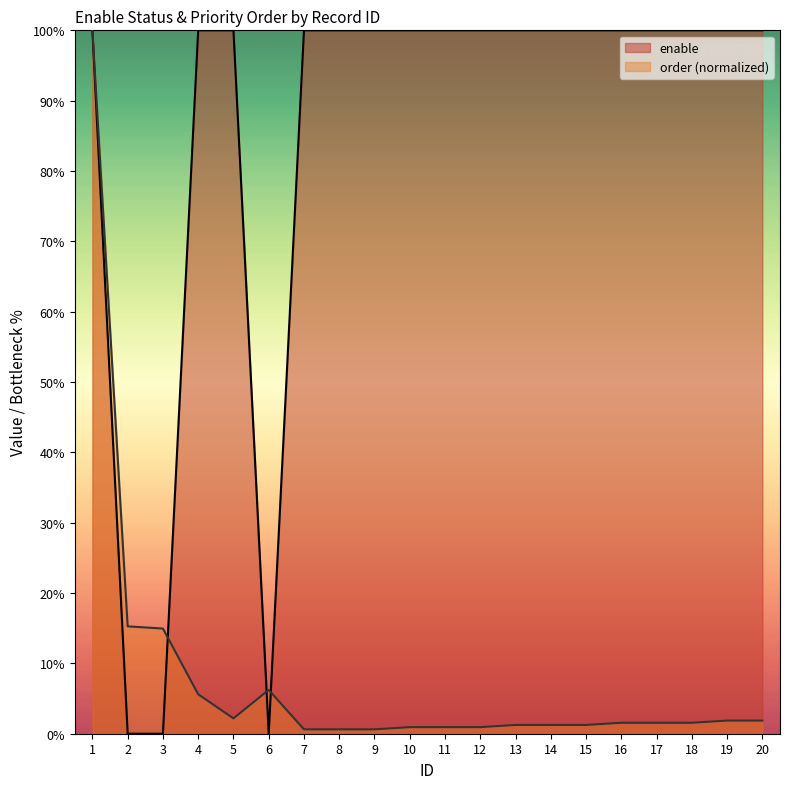

In enable, how many points are lower than both neighbors (excluding endpoints)?

1